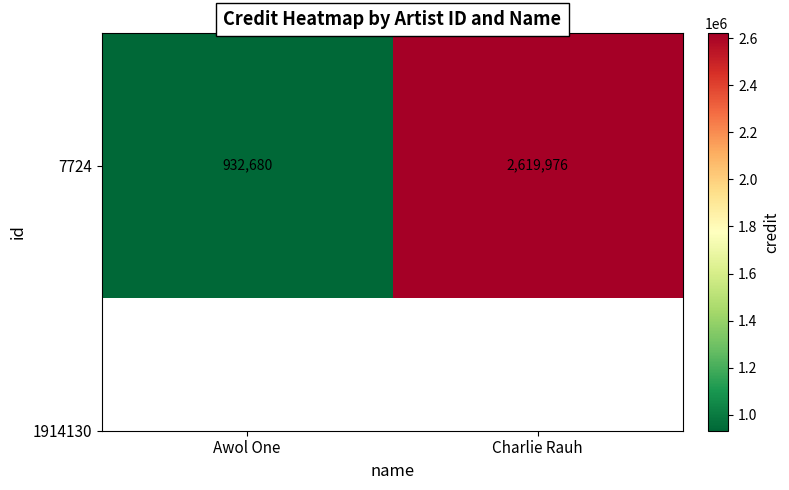

Rank the categories by value from lowest to highest.

Awol One, Charlie Rauh